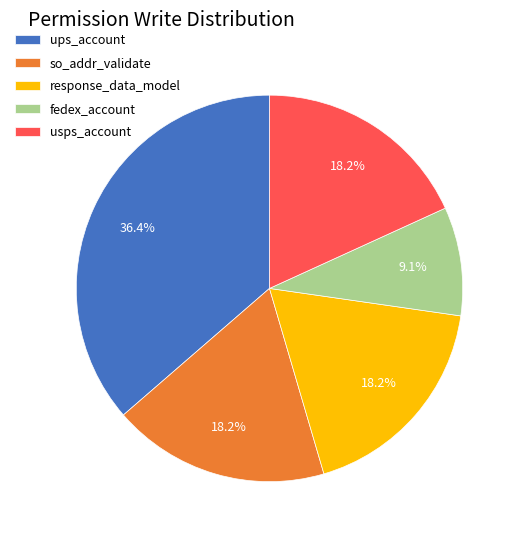

Which slice is the largest?

ups_account